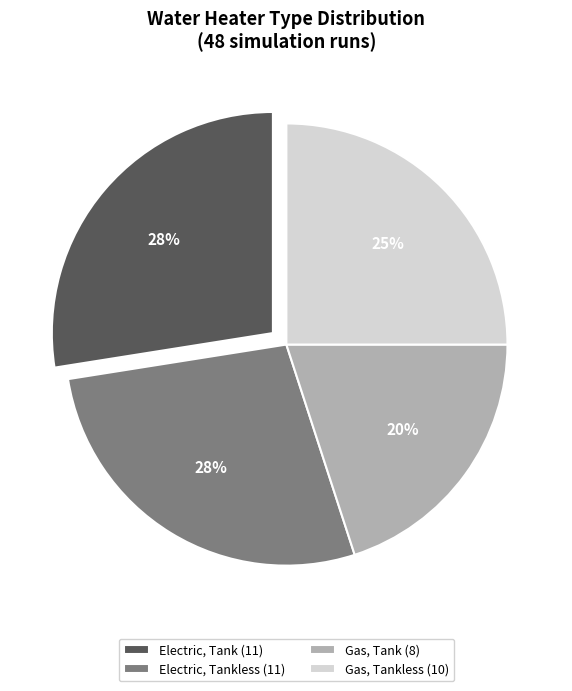

To the nearest percent, what is the difference between the largest and smallest slice percentages?

7%